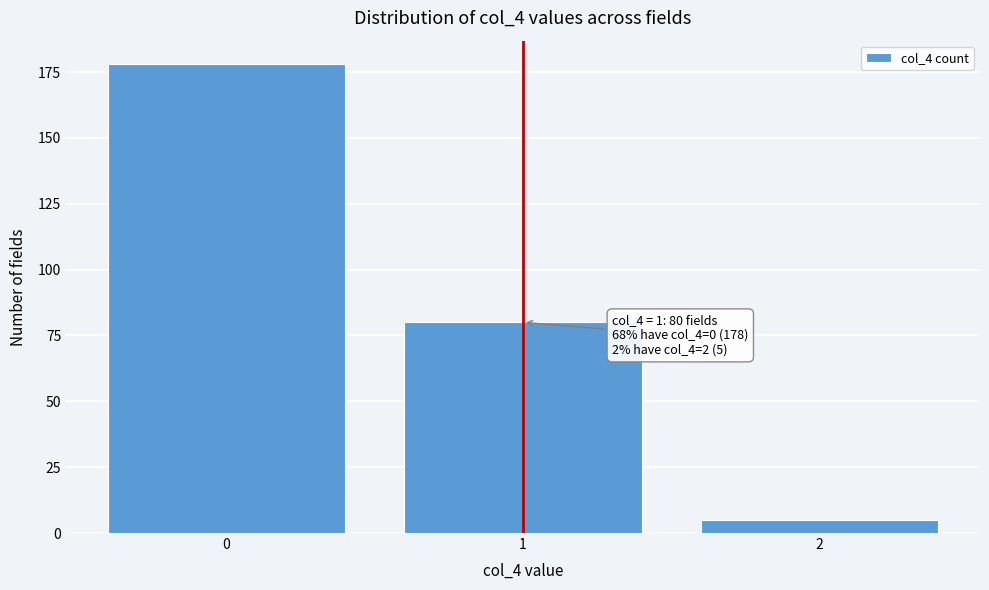

Reading right to left, extract all data points from this chart.

5	80	178